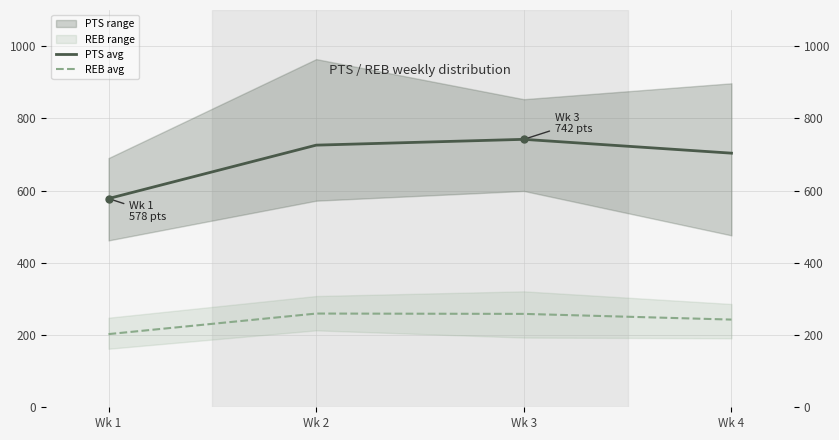

Between Wk 2 and Wk 3, which is larger?

Wk 3